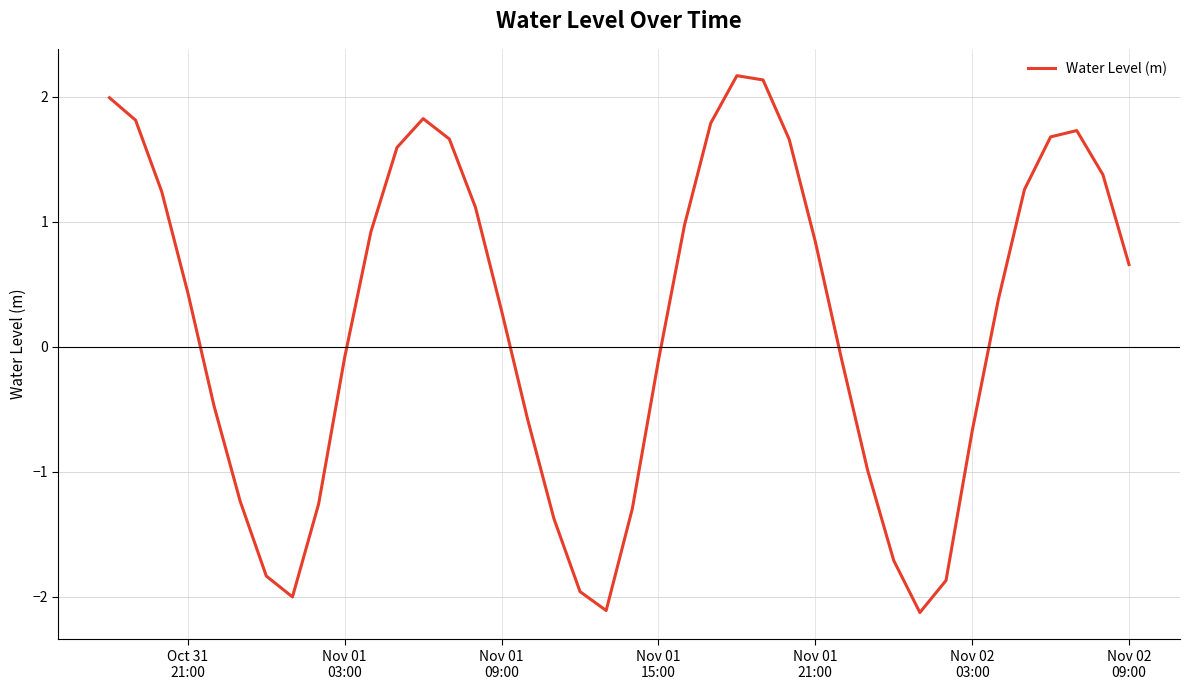

What is the sum of all values?

7.7